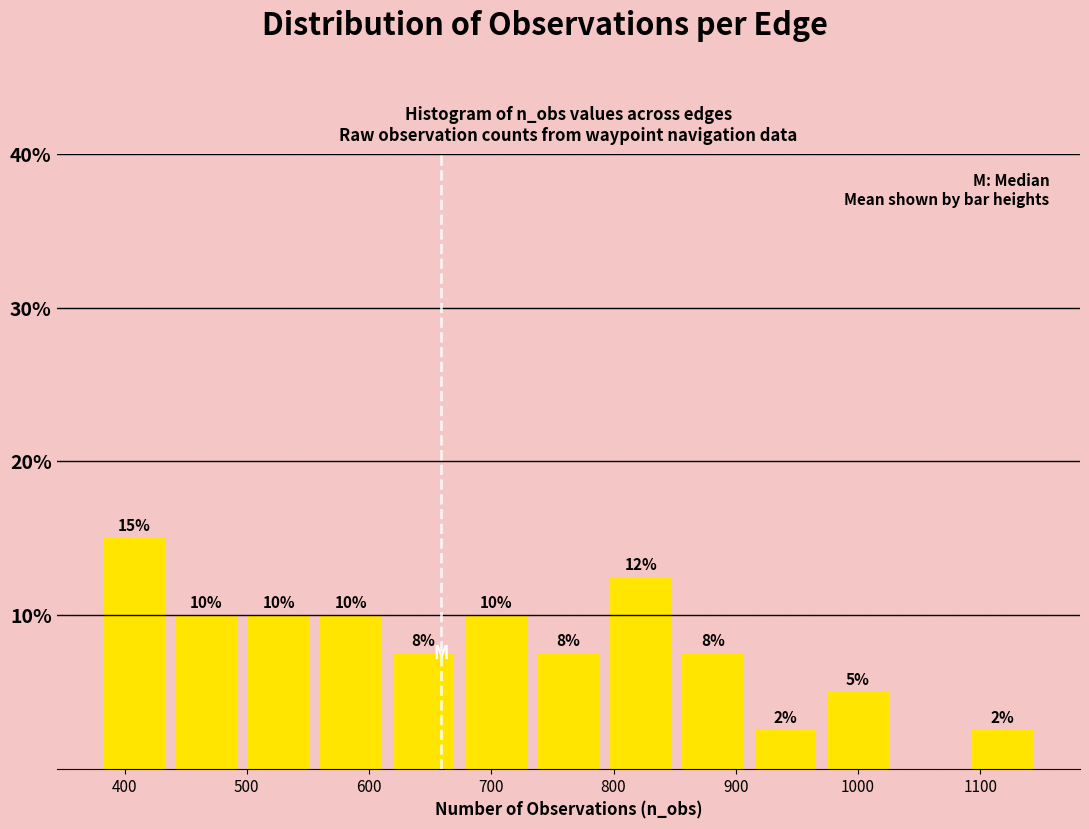

Over which range of the x-axis is the bar tallest?

380 to 440